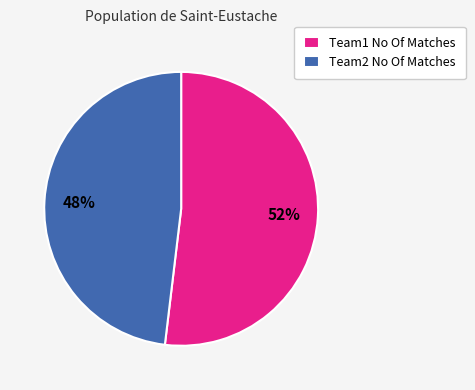

Does Team2 No Of Matches account for over 50% of the chart?

No